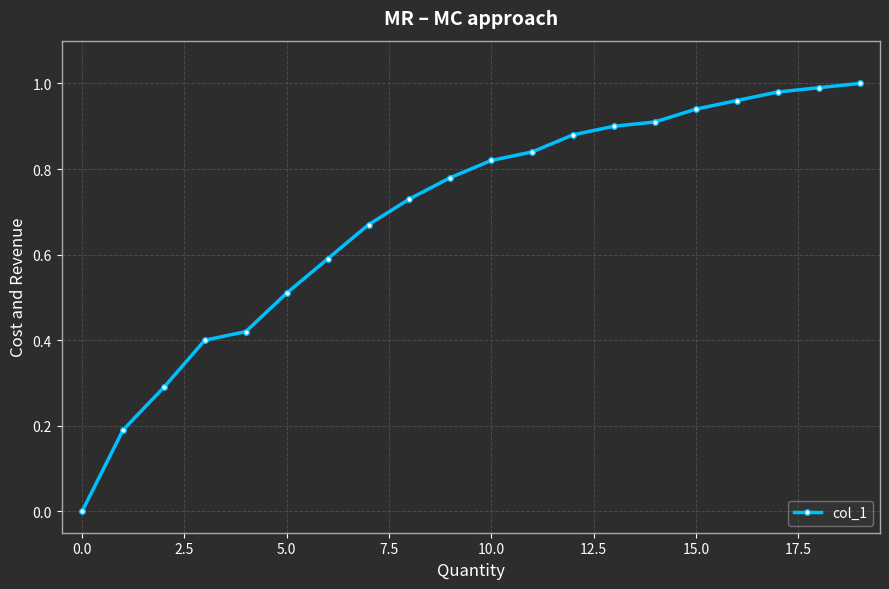

What is the sum of all values?

13.8